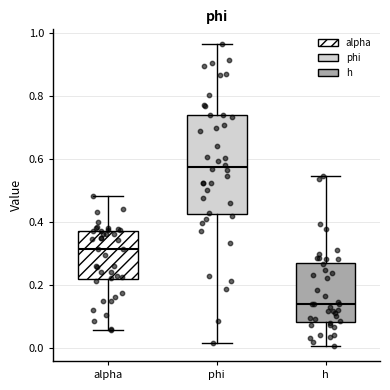

Which box's median line is the lowest?

h